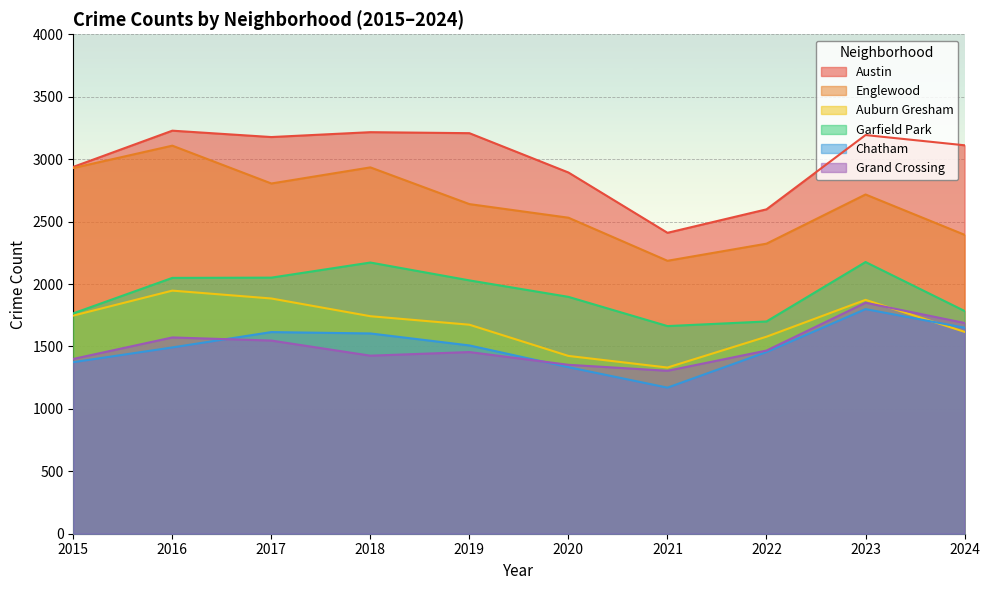

Read the Grand Crossing value at 2017.

1547